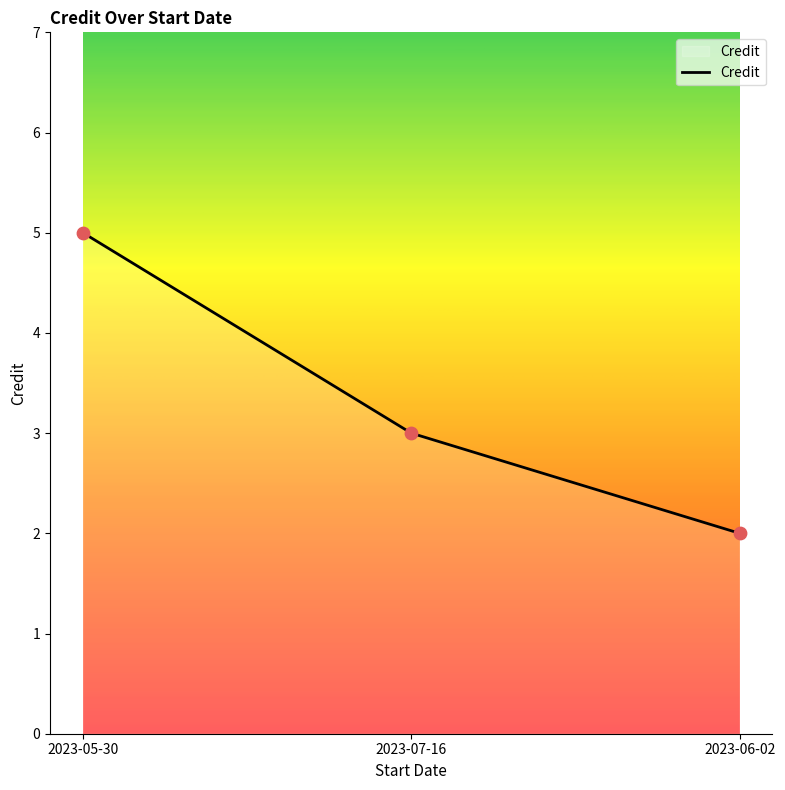

What is the change in value from 2023-05-30 to 2023-06-02?

-3